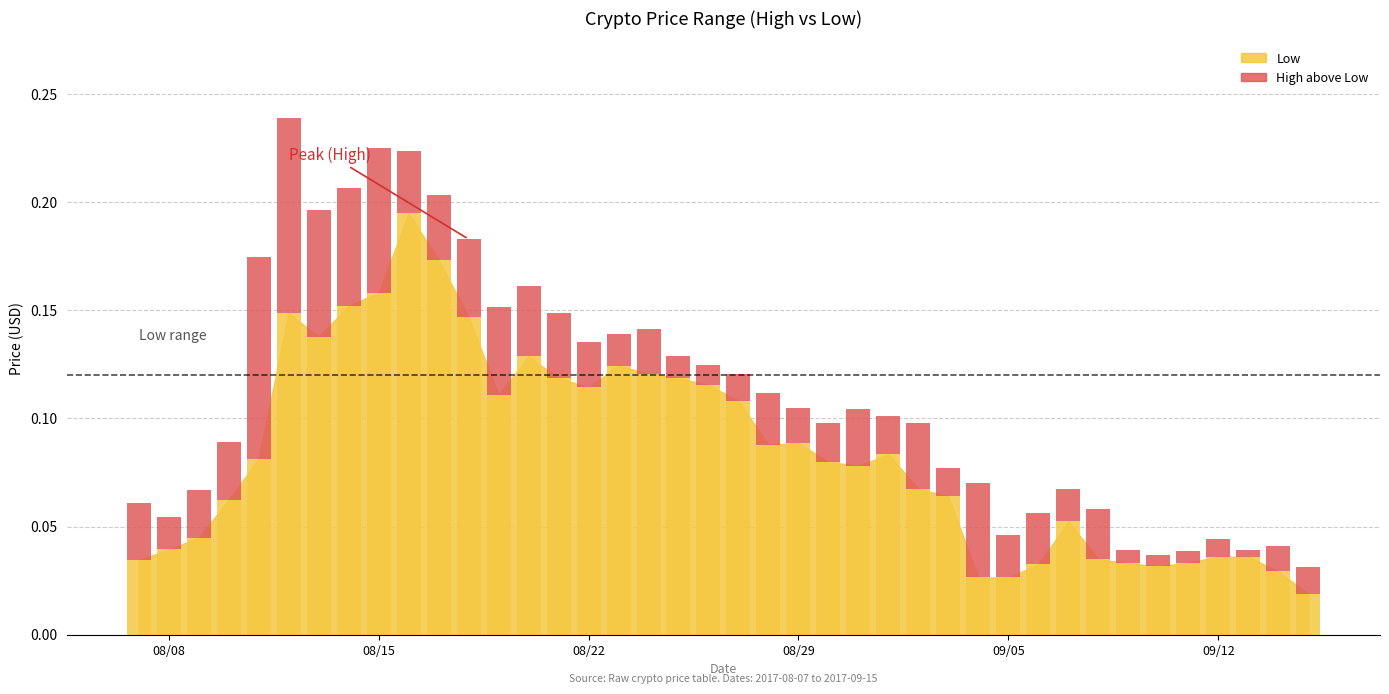

What is the sum of all values?

3.4